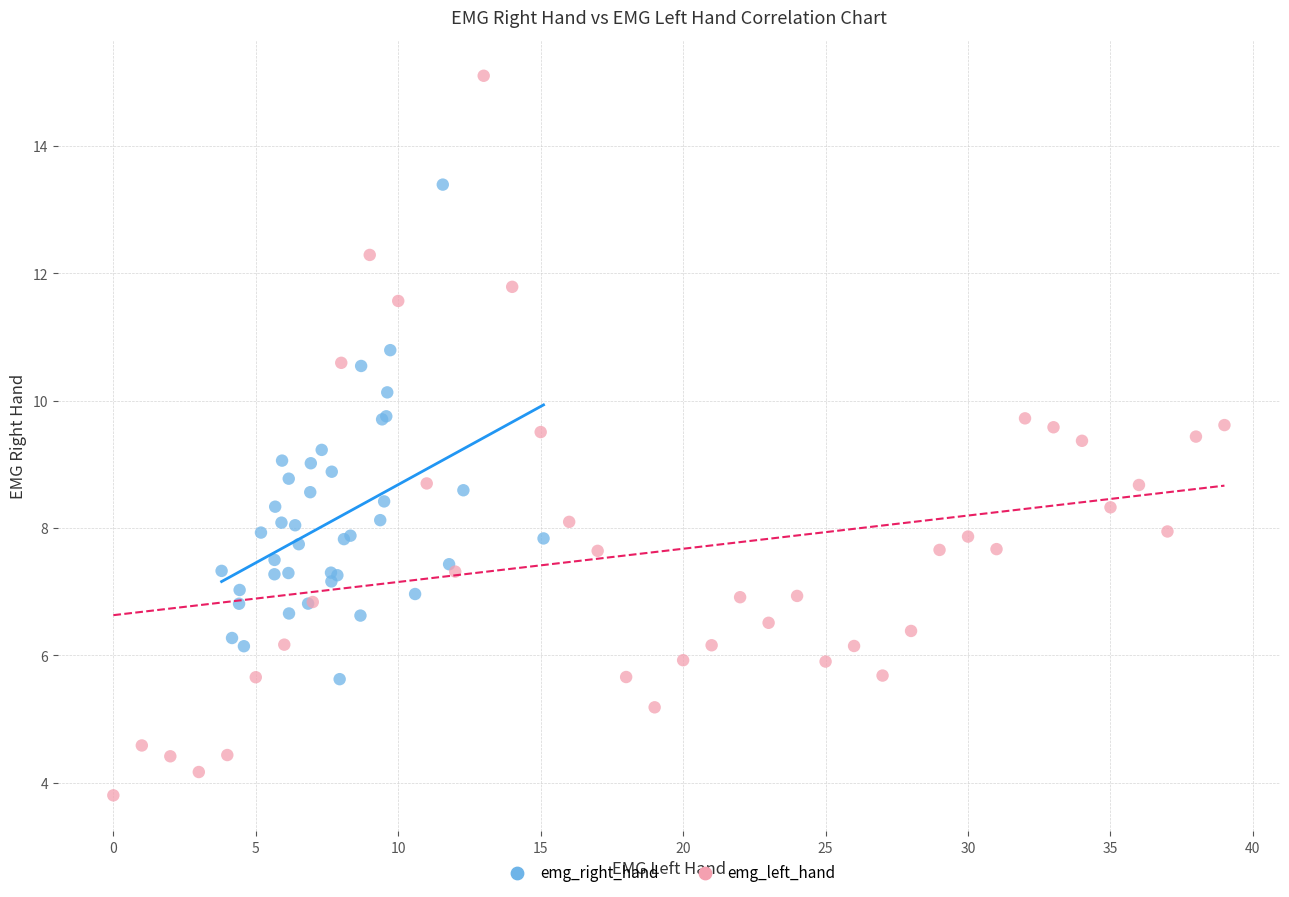

Which series has the largest Y range (max minus min)?

emg_left_hand